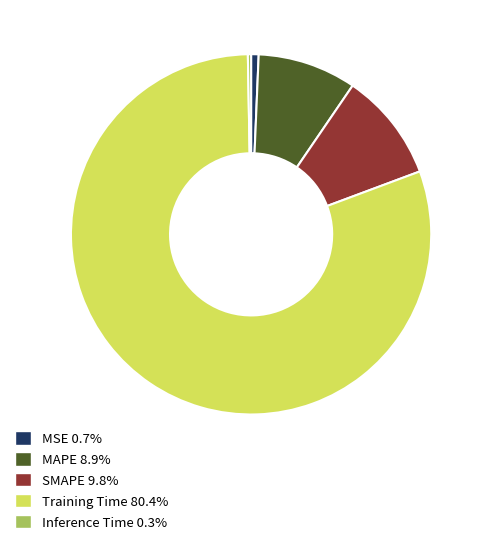

Count the number of slices in the pie.

5